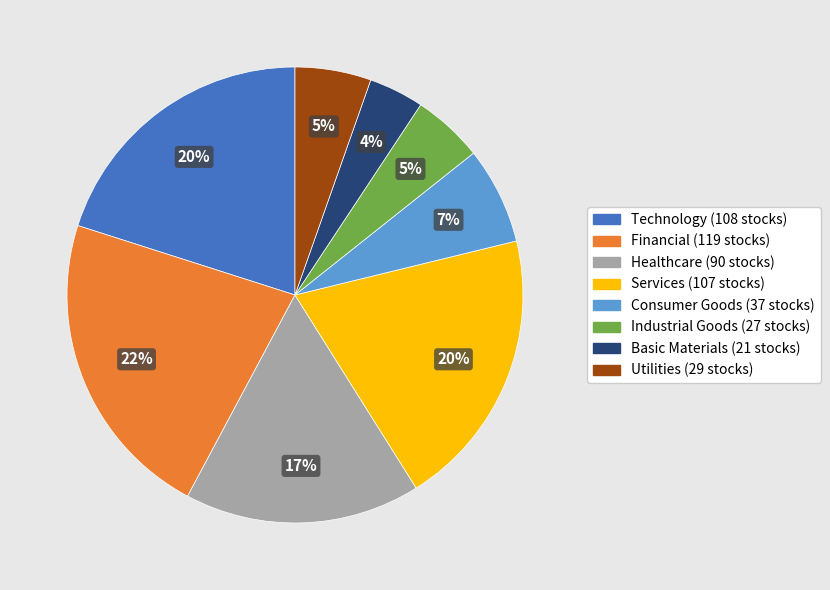

Is there a majority slice in this chart?

No